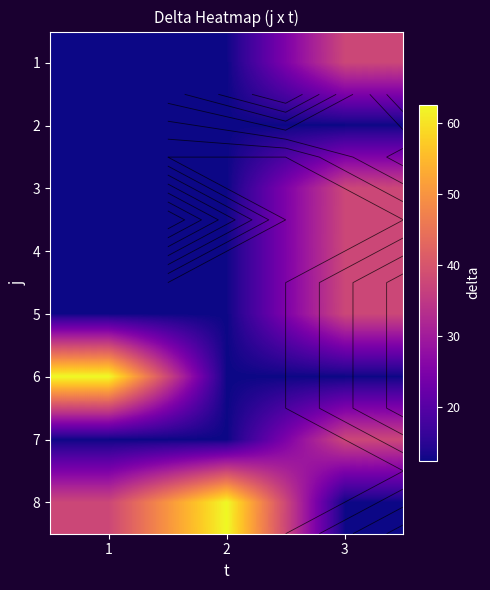

What is the maximum value shown in the chart?

62.5